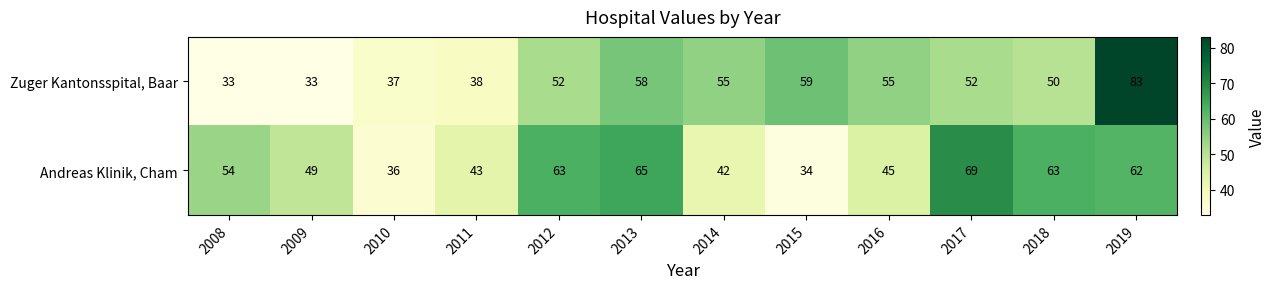

Rank the series by their average value, from lowest to highest.

Zuger Kantonsspital, Baar, Andreas Klinik, Cham